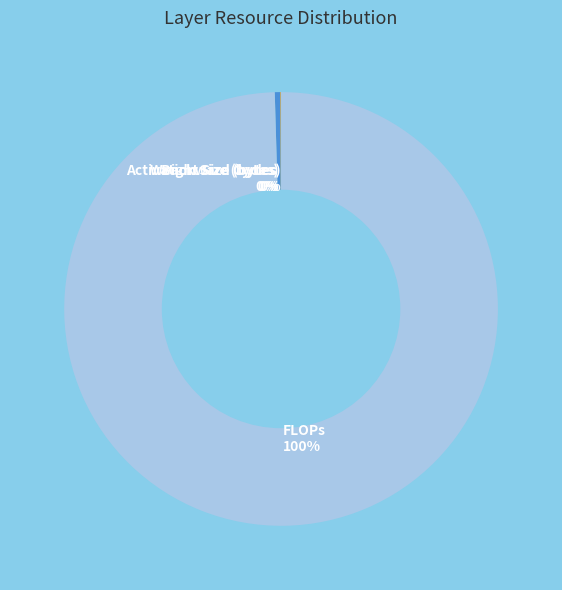

To the nearest percent, what percentage of the pie is FLOPs 100%?

100%